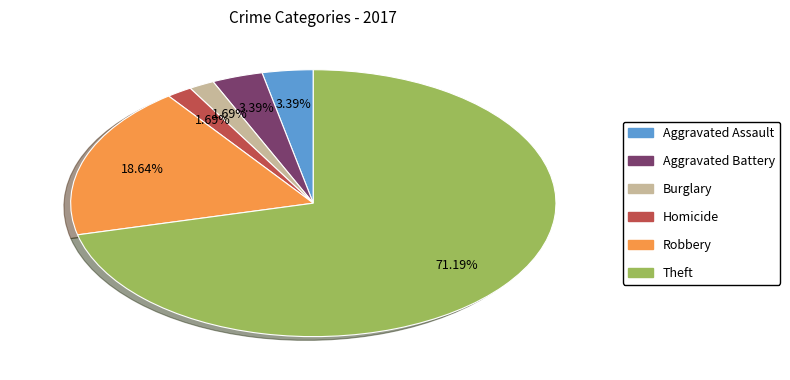

Does any single category account for the majority?

Yes